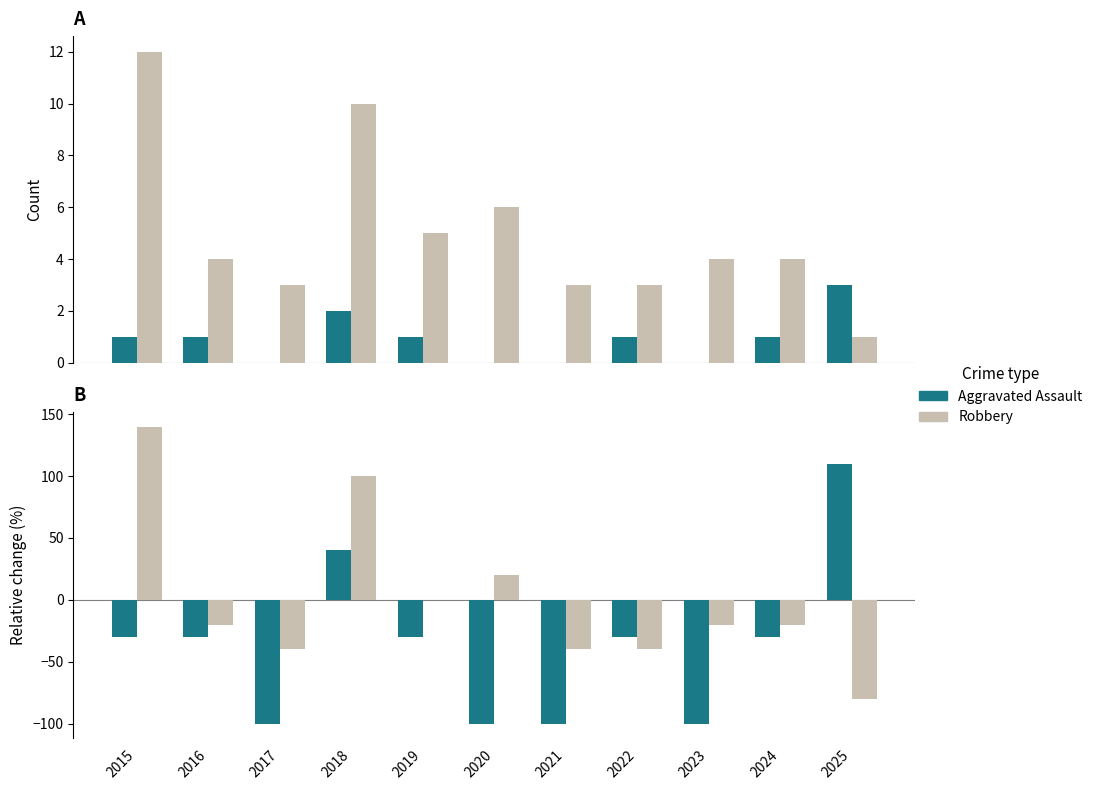

The Aggravated Assault series shows -40.8 at 2015. True or false?

False